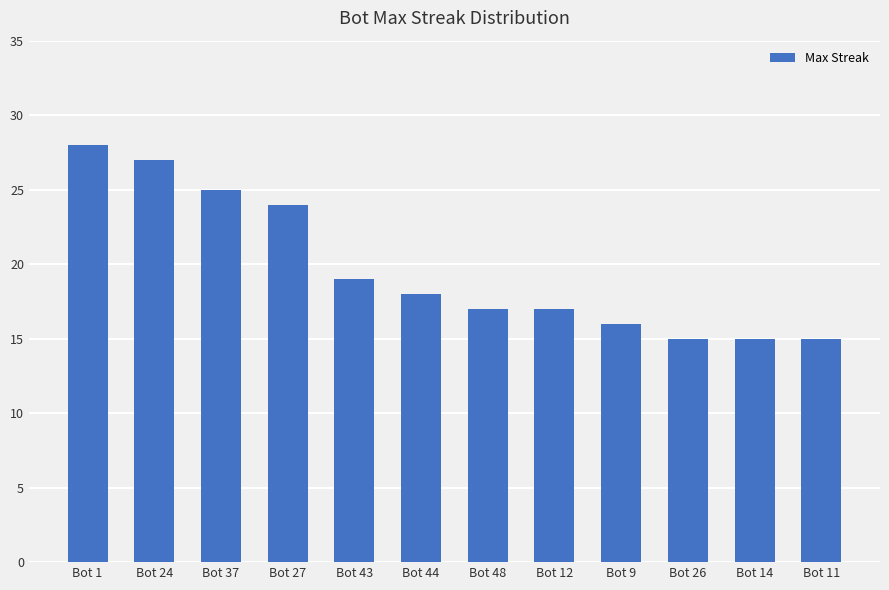

What position from the left is Bot 24?

2